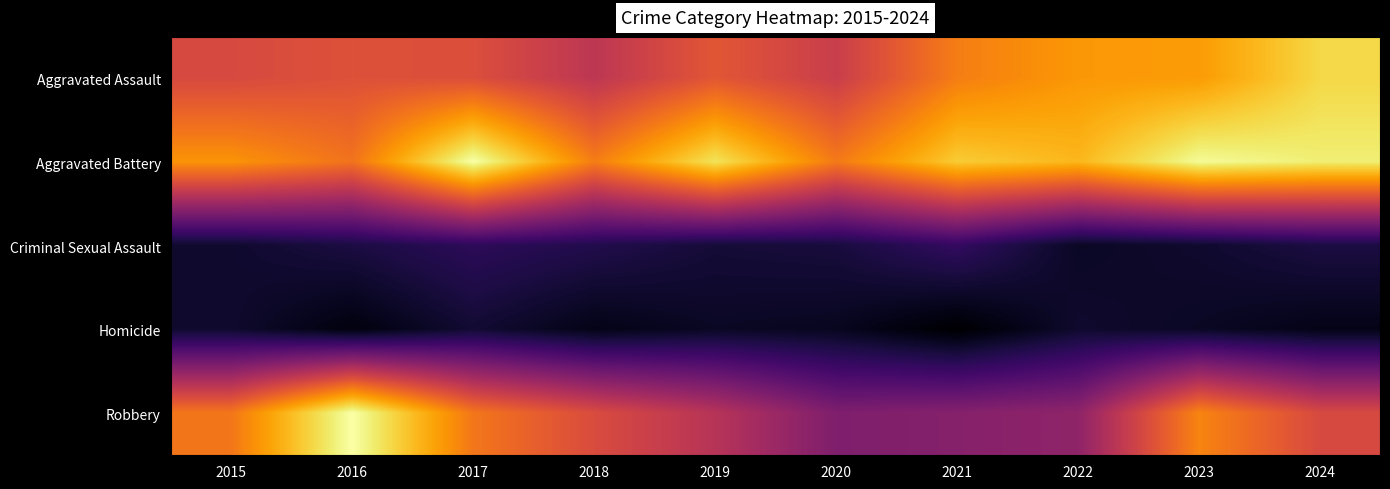

Which series has the widest spread of values?

Robbery